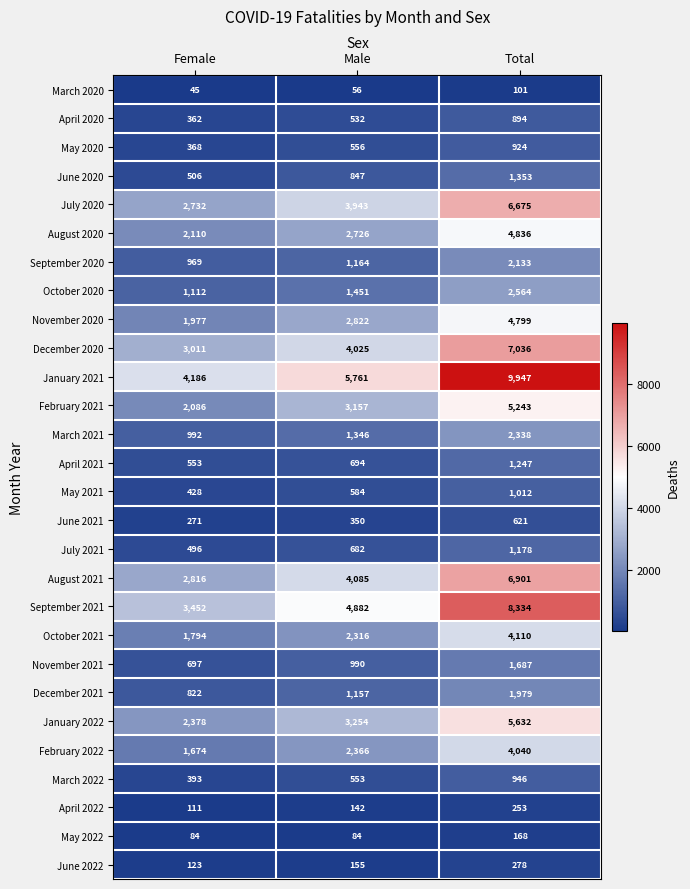

How many distinct data groups are displayed?

28